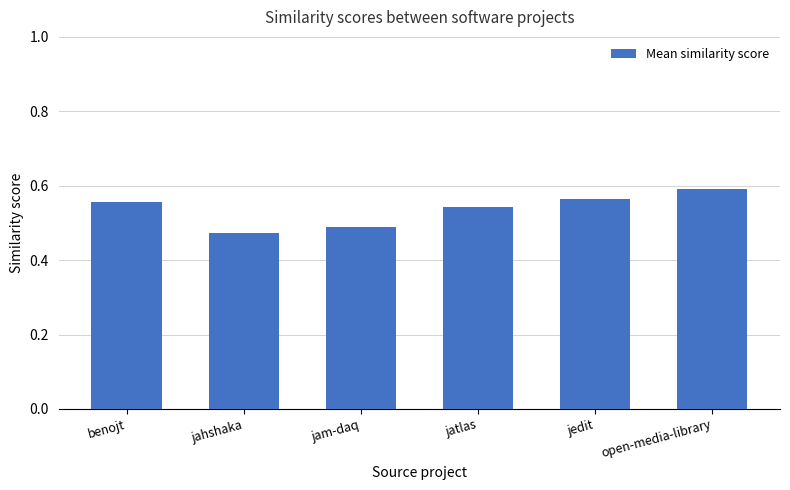

What is the difference between the maximum and minimum values?

0.1